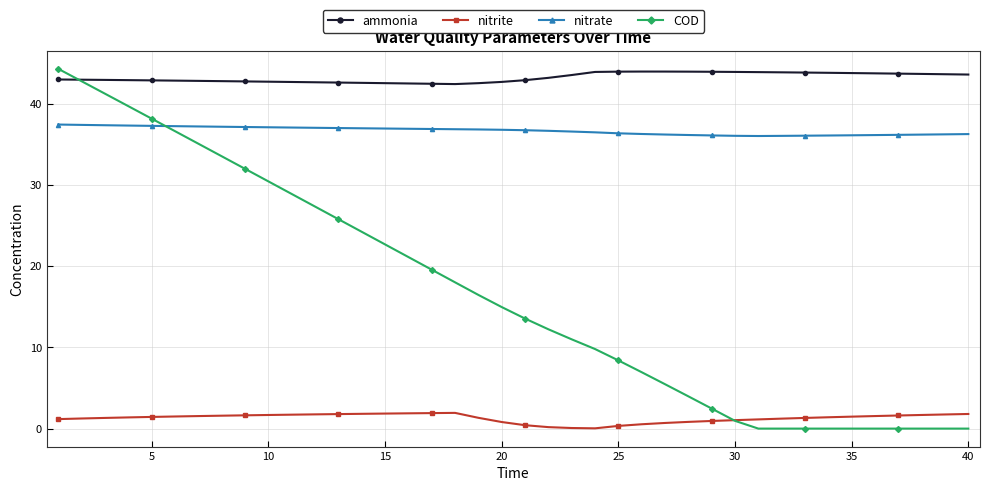

True or false: nitrite and nitrate intersect in this chart.

False